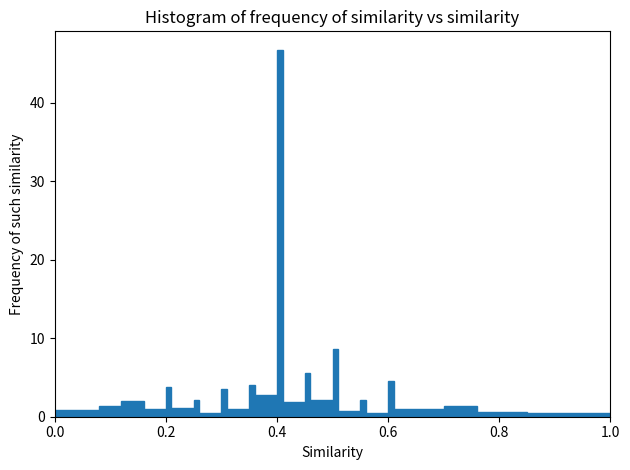

Read against the x-axis, roughly where is the centre of the tallest bar?

0.40